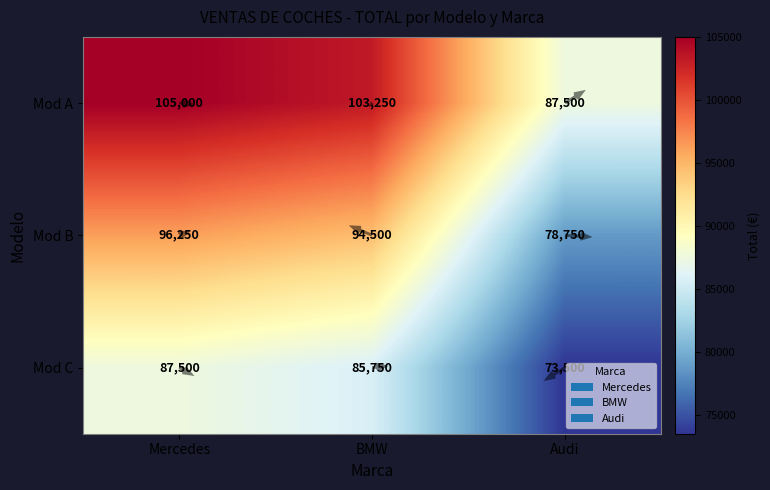

Which category has the lowest value in the Mod C series?

Audi